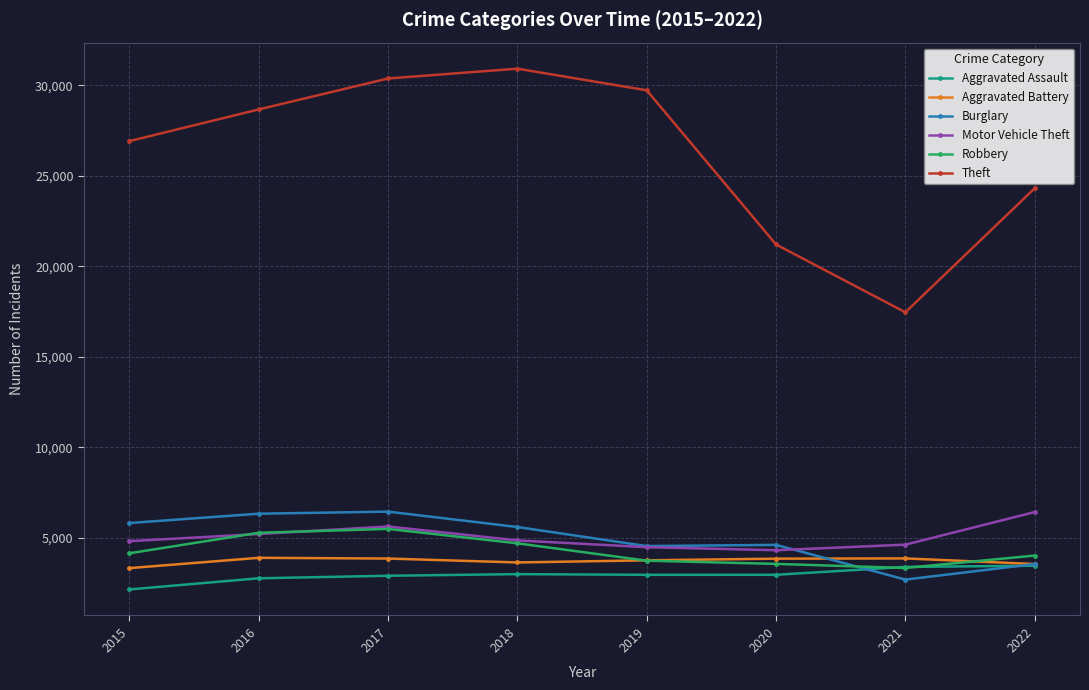

How many interior local valleys does the Theft series have?

1